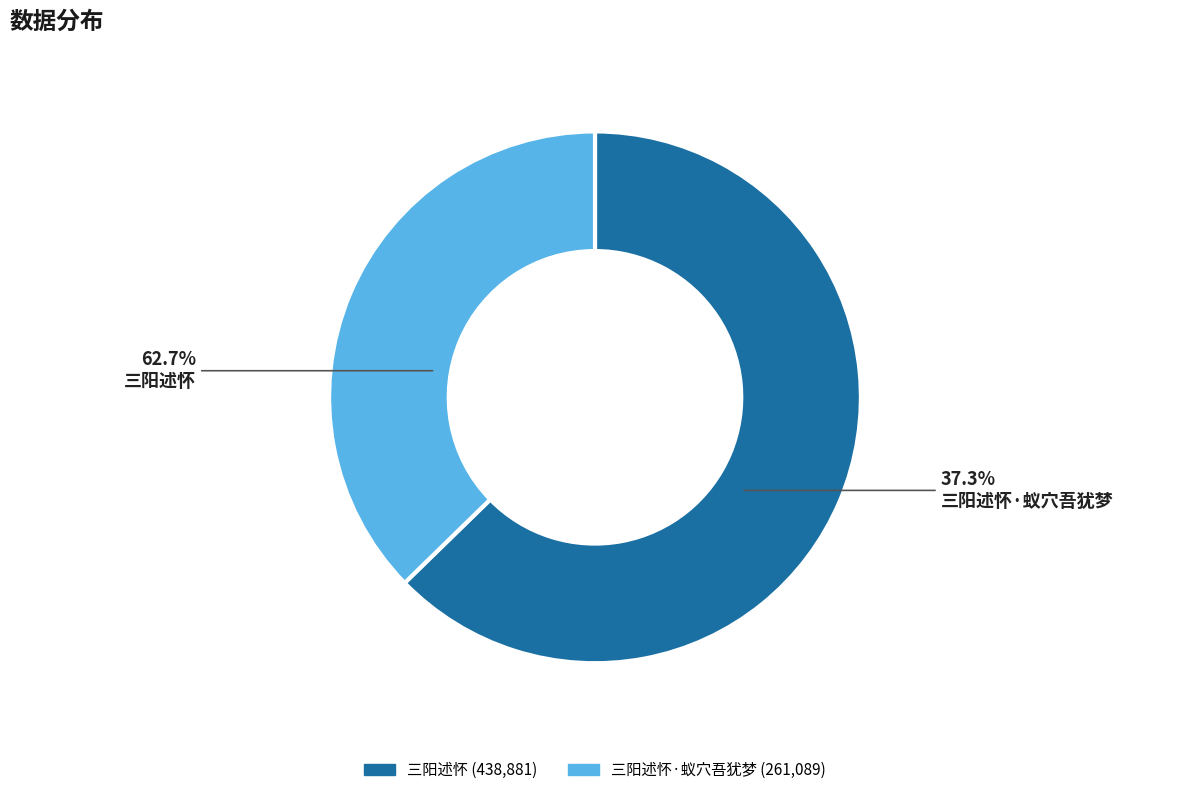

What is the change in value from 三阳述怀 to 三阳述怀·蚁穴吾犹梦?

-177792